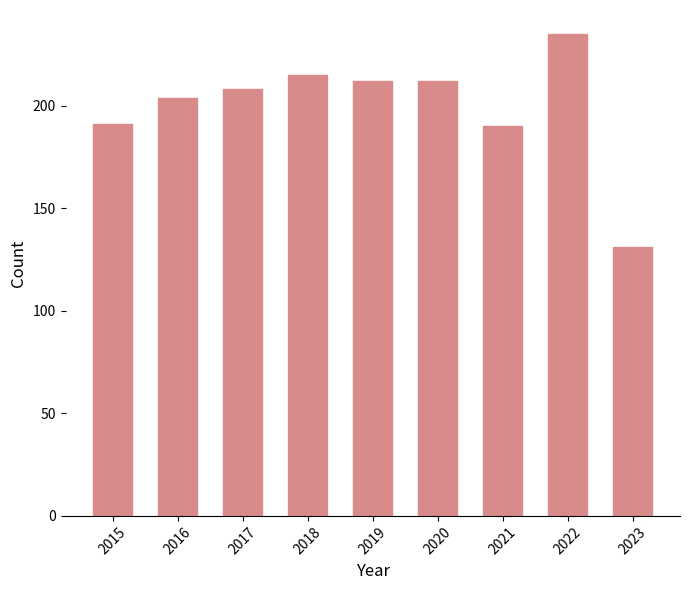

What is the maximum value shown in the chart?

235